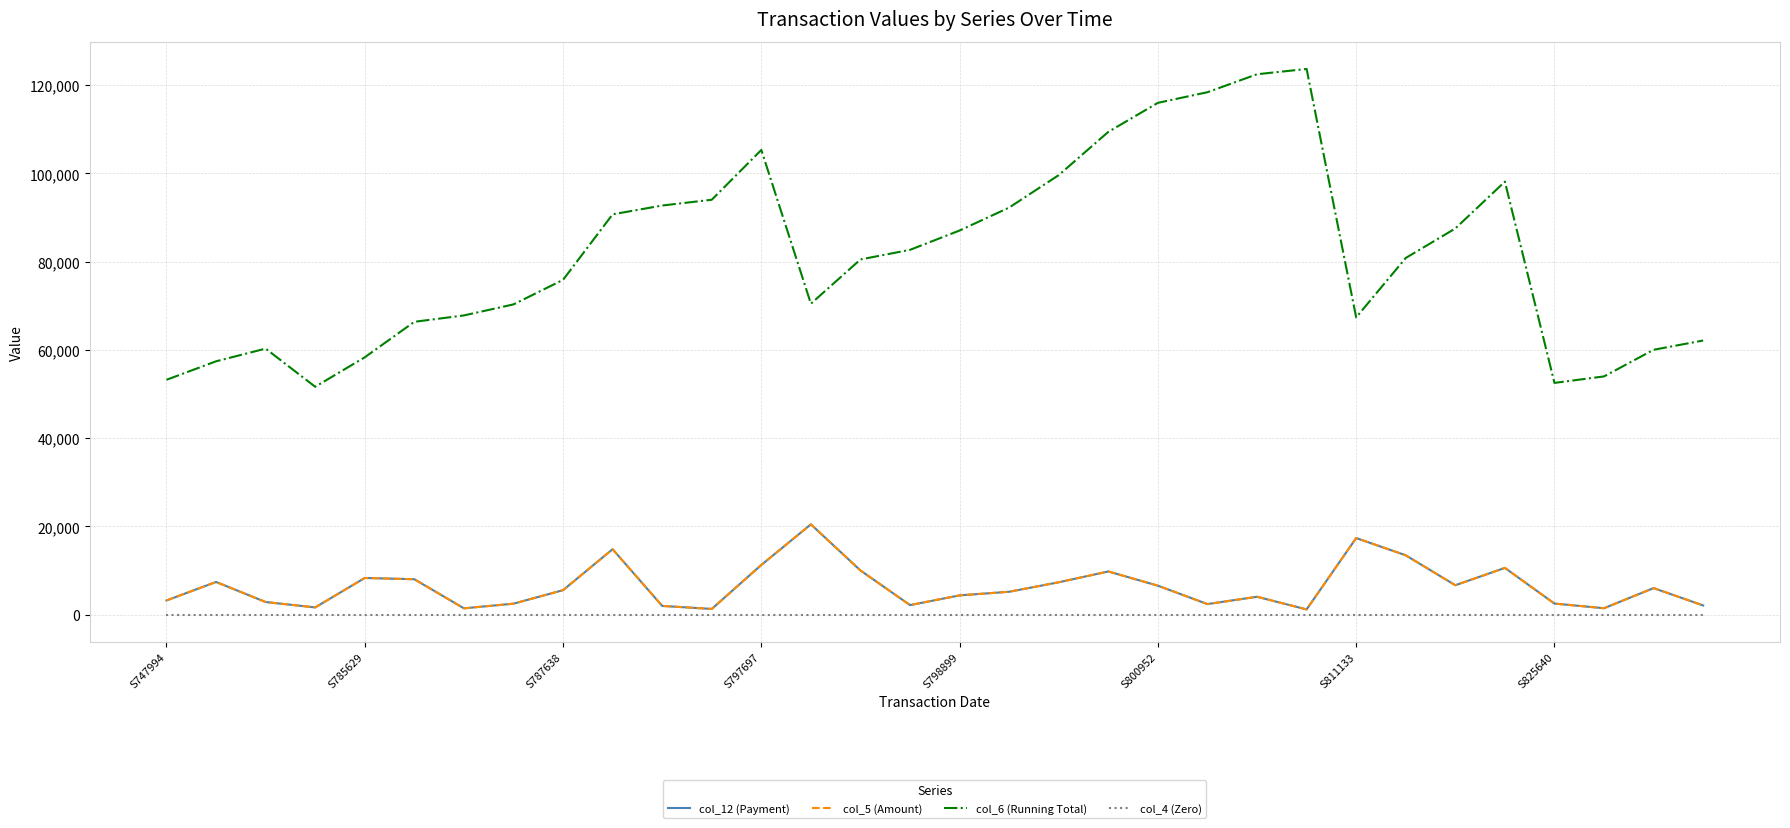

True or false: col_4 (Zero) and col_12 (Payment) cross at least once.

False